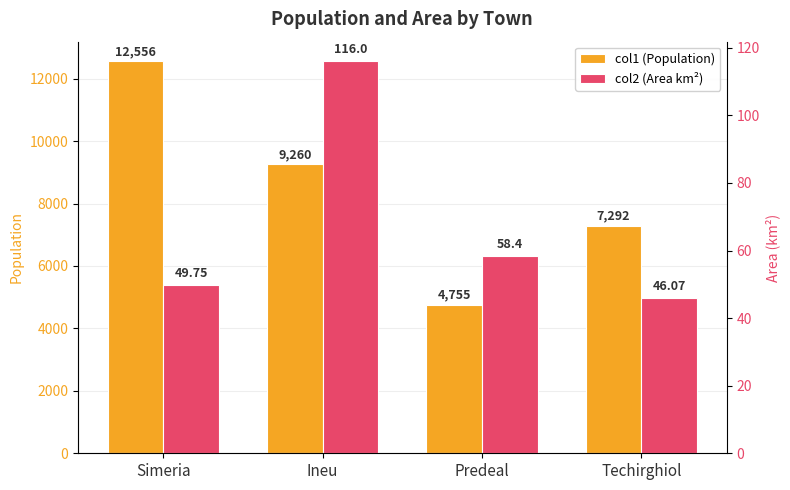

What is the minimum value for col2 (Area km²)?

46.1